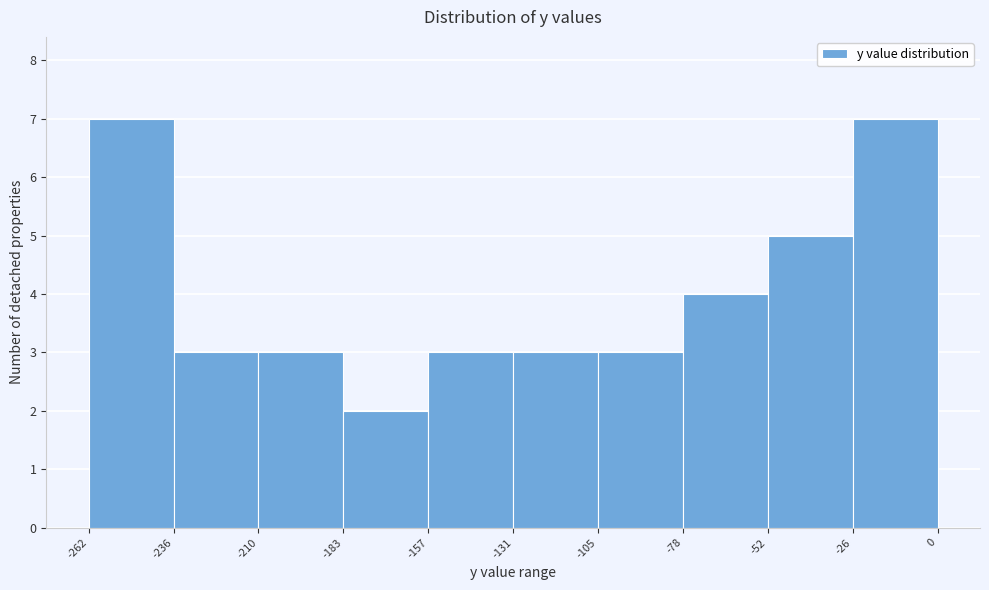

Reading left to right, transcribe this chart: for each bar, give the range it covers on the x-axis and its height. The values are not printed on the chart, so give them approximately, as read against the axis.

-262 to -236: 7
-236 to -210: 3
-210 to -183: 3
-183 to -157: 2
-157 to -131: 3
-131 to -105: 3
-105 to -78: 3
-78 to -52: 4
-52 to -26: 5
-26 to 0: 7